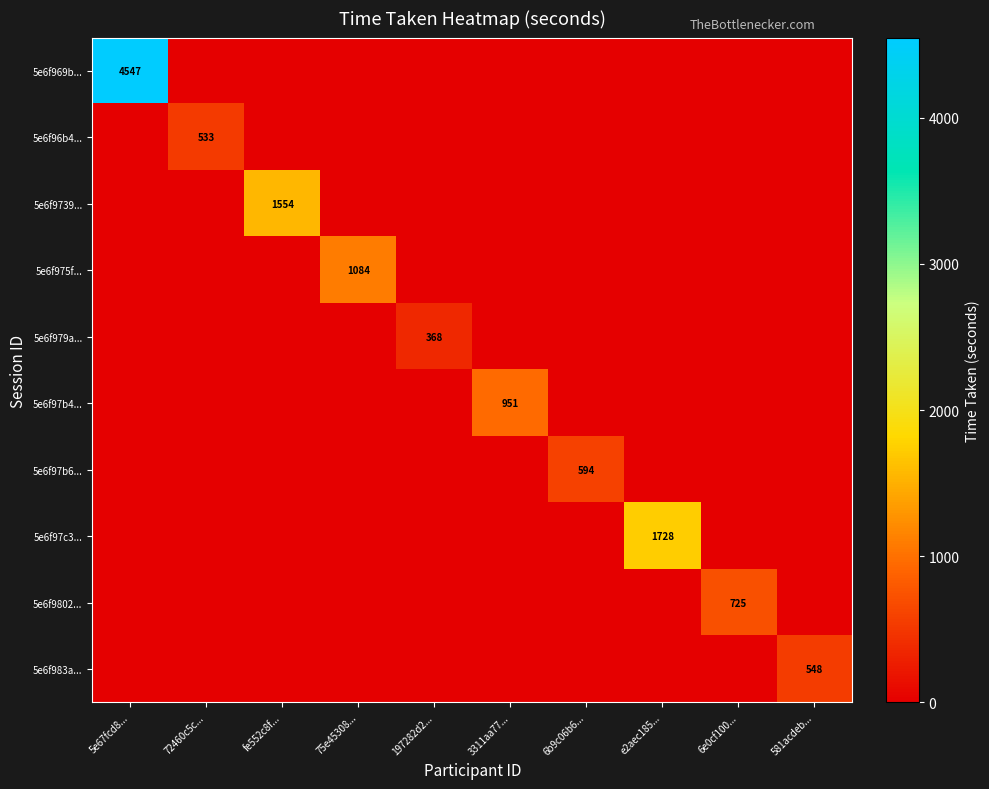

Which category has the highest value in the 5e6f9739... series?

fe552c8f...